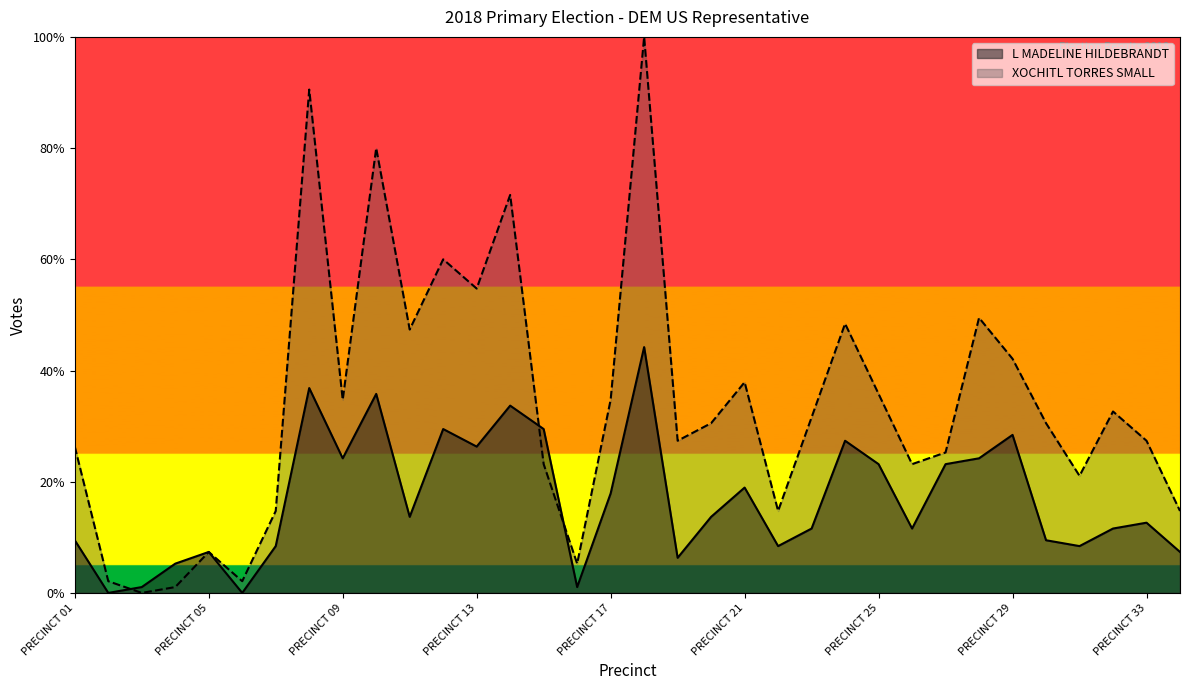

What is the total value across all series at PRECINCT 07?

23.2